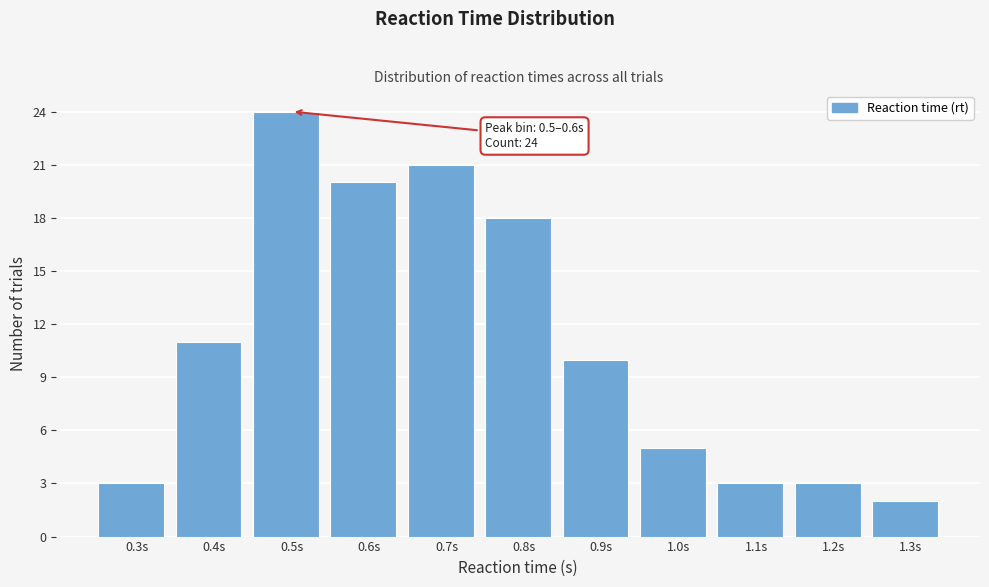

Reading left to right, what are all the values shown in this chart?

0.3s=3	0.4s=11	0.5s=24	0.6s=20	0.7s=21	0.8s=18	0.9s=10	1.0s=5	1.1s=3	1.2s=3	1.3s=2